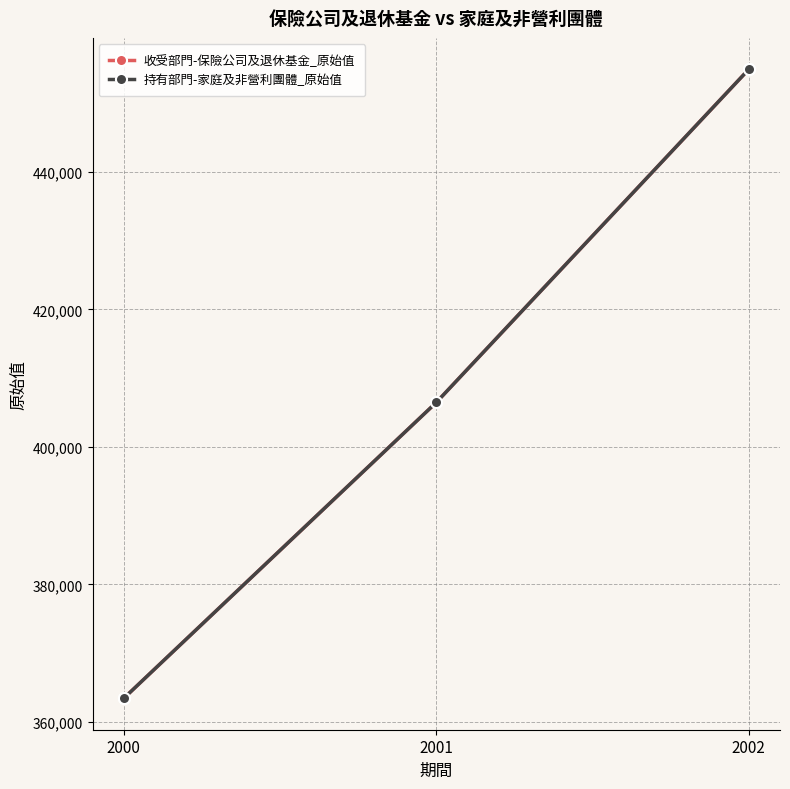

What is the approximate value of 收受部門-保險公司及退休基金_原始值 at 2000?

363431